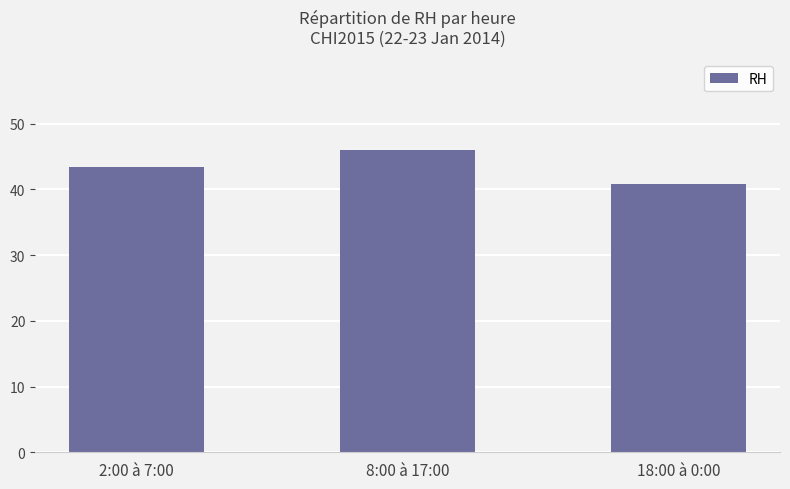

What is the label of the 2nd bar from the right?

8:00 à 17:00